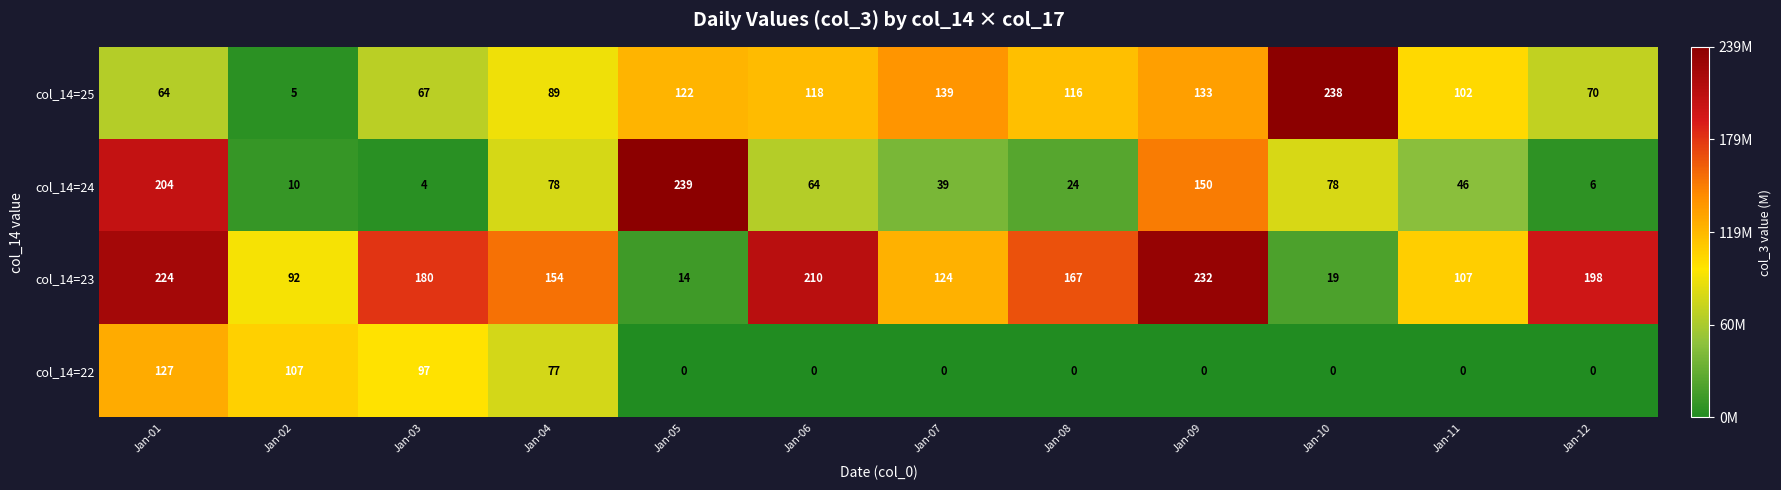

True or false: col_14=23 has a value of 58 at Jan-02.

False